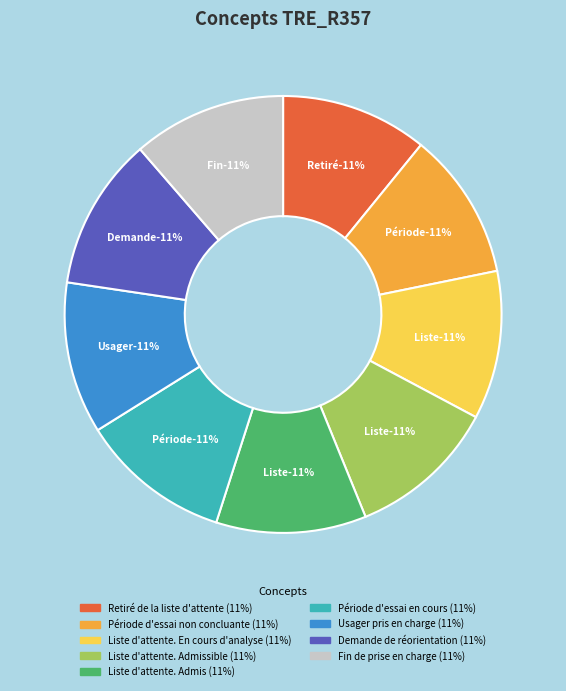

Is it true that Fin de prise en charge is 1% of the pie?

False